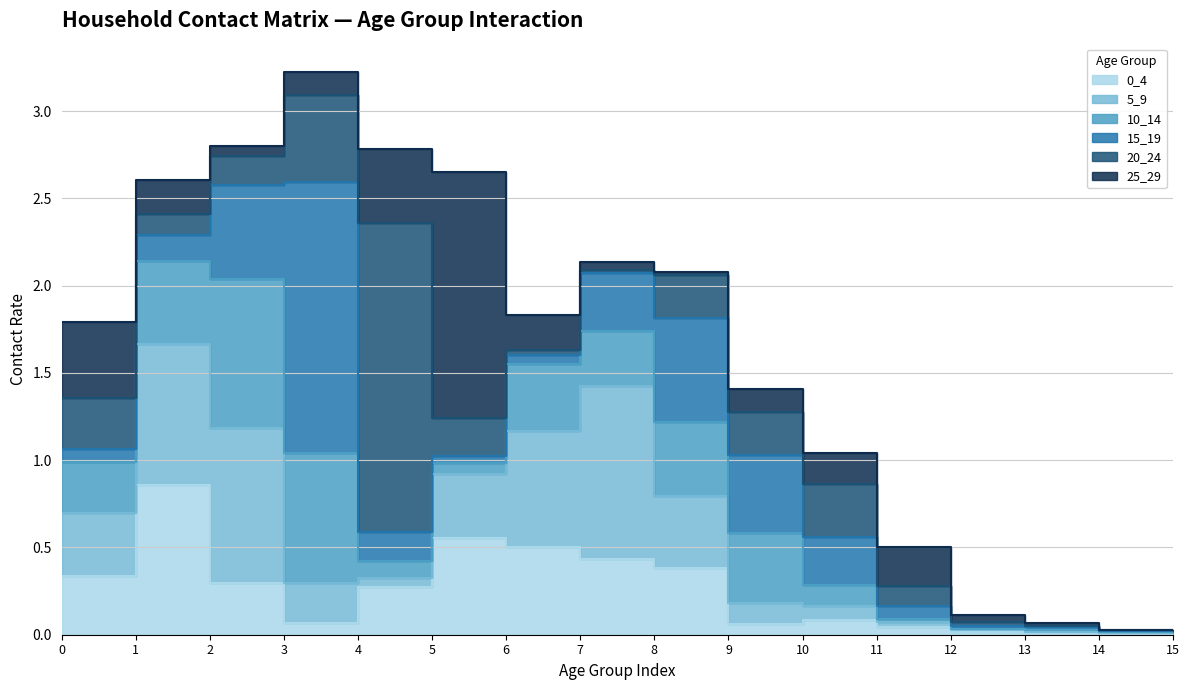

Reading right to left, transcribe all the data shown in this chart.

0_4: 15=0.0	14=0.0	13=0.0	12=0.0	11=0.0	10=0.1	9=0.1	8=0.4	7=0.4	6=0.5	5=0.6	4=0.3	3=0.1	2=0.3	1=0.9	0=0.3
5_9: 15=0.0	14=0.0	13=0.0	12=0.0	11=0.0	10=0.1	9=0.1	8=0.4	7=1.0	6=0.7	5=0.4	4=0.0	3=0.2	2=0.9	1=0.8	0=0.4
10_14: 15=0.0	14=0.0	13=0.0	12=0.0	11=0.0	10=0.1	9=0.4	8=0.4	7=0.3	6=0.4	5=0.1	4=0.1	3=0.7	2=0.9	1=0.5	0=0.3
15_19: 15=0.0	14=0.0	13=0.0	12=0.0	11=0.1	10=0.3	9=0.4	8=0.6	7=0.3	6=0.1	5=0.0	4=0.2	3=1.5	2=0.5	1=0.2	0=0.1
20_24: 15=0.0	14=0.0	13=0.0	12=0.0	11=0.1	10=0.3	9=0.2	8=0.2	7=0.0	6=0.0	5=0.2	4=1.8	3=0.5	2=0.2	1=0.1	0=0.3
25_29: 15=0.0	14=0.0	13=0.0	12=0.0	11=0.2	10=0.2	9=0.1	8=0.0	7=0.0	6=0.2	5=1.4	4=0.4	3=0.1	2=0.1	1=0.2	0=0.4